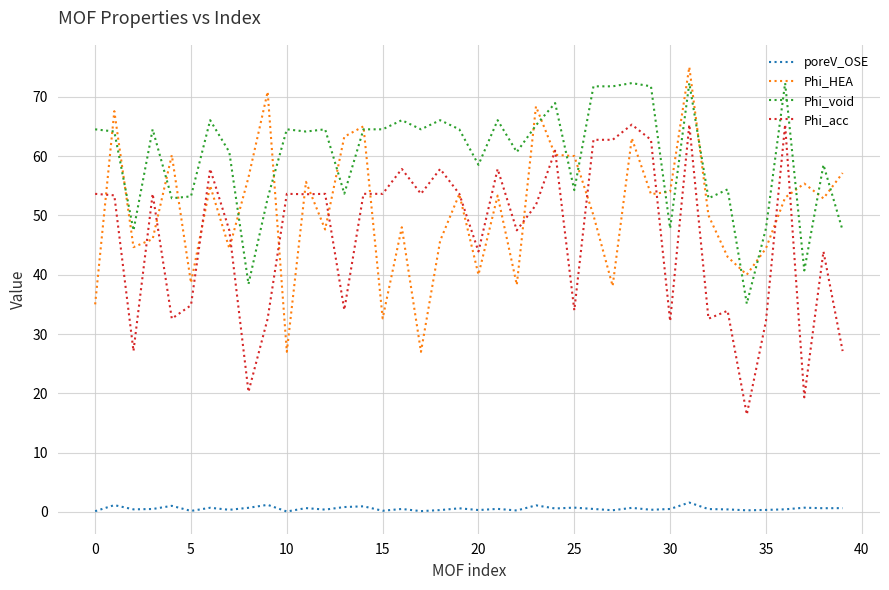

True or false: Phi_acc and poreV_OSE cross at least once.

False